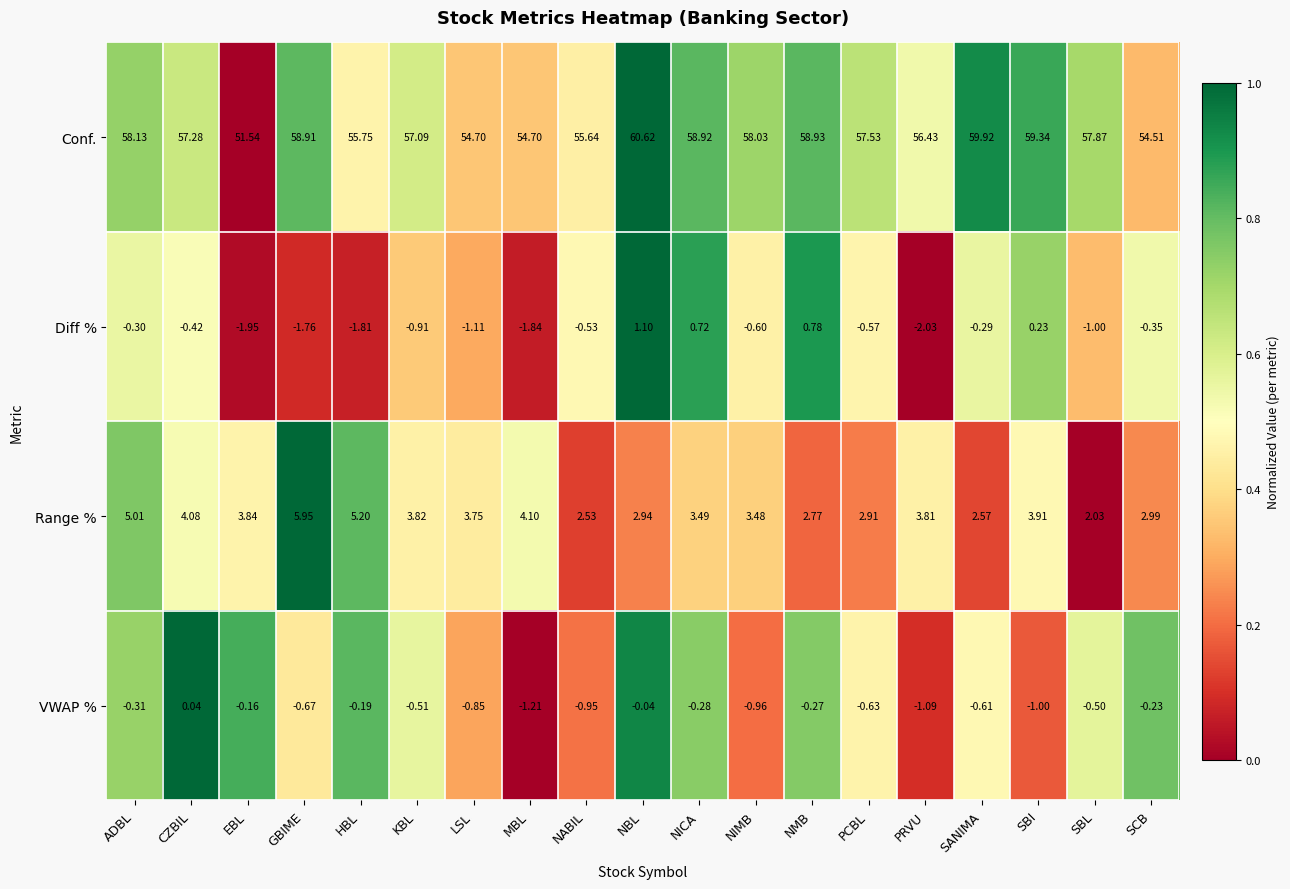

Between ADBL and SBI, which series saw the biggest shift?

Conf.